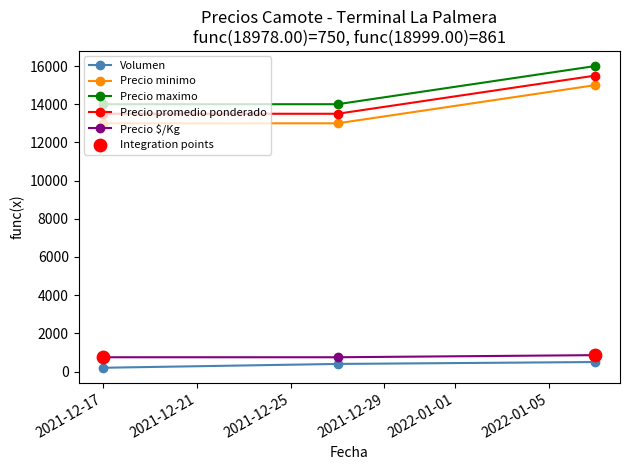

At how many categories does at least one series exceed 12113?

3